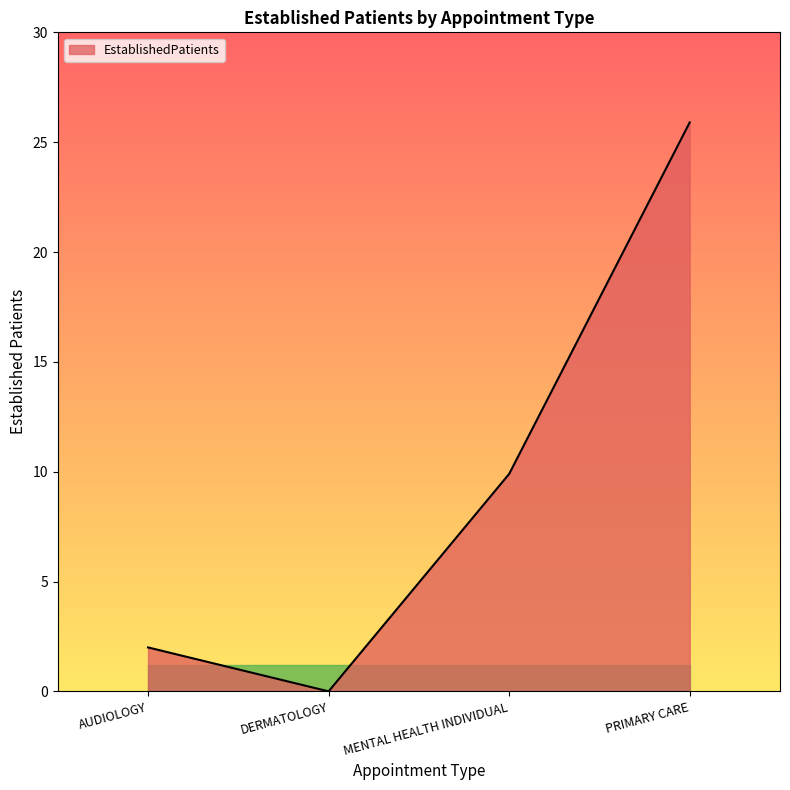

What is the sum of all values?

37.8